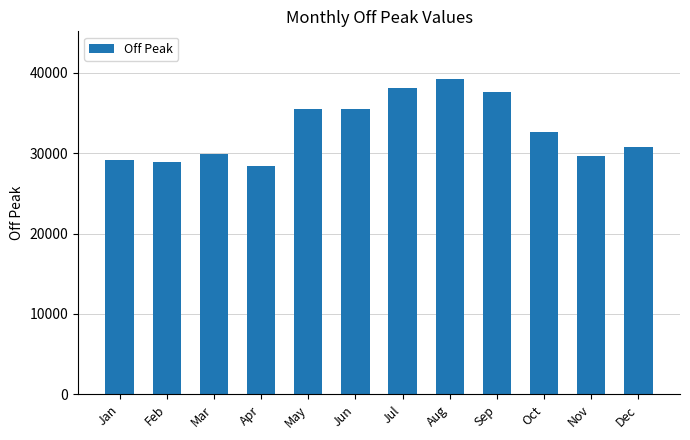

Does the chart contain stacked bars?

No